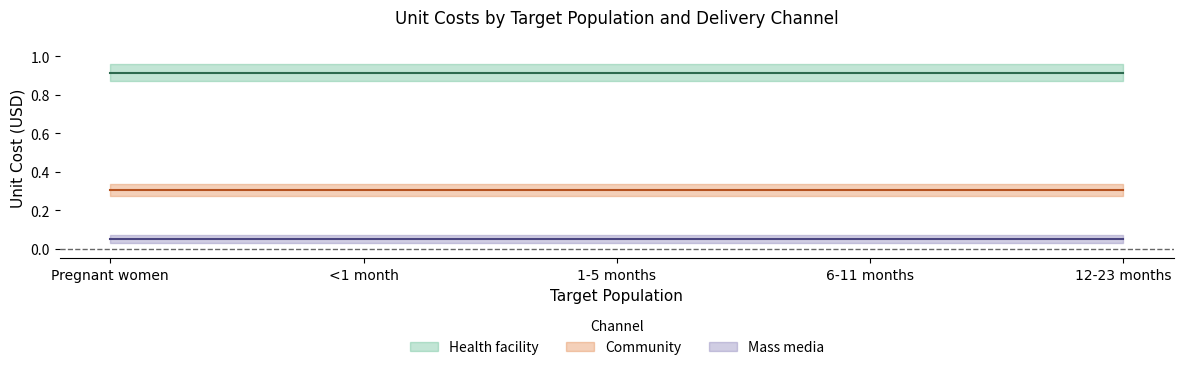

Which has a higher value, 1-5 months or 6-11 months?

1-5 months